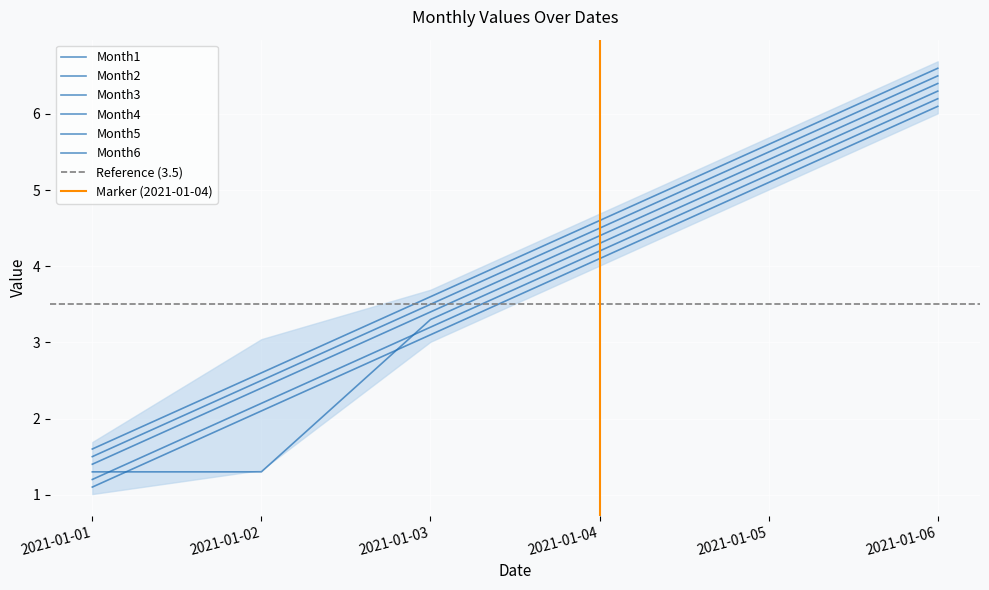

What is the maximum value shown in the chart?

6.6